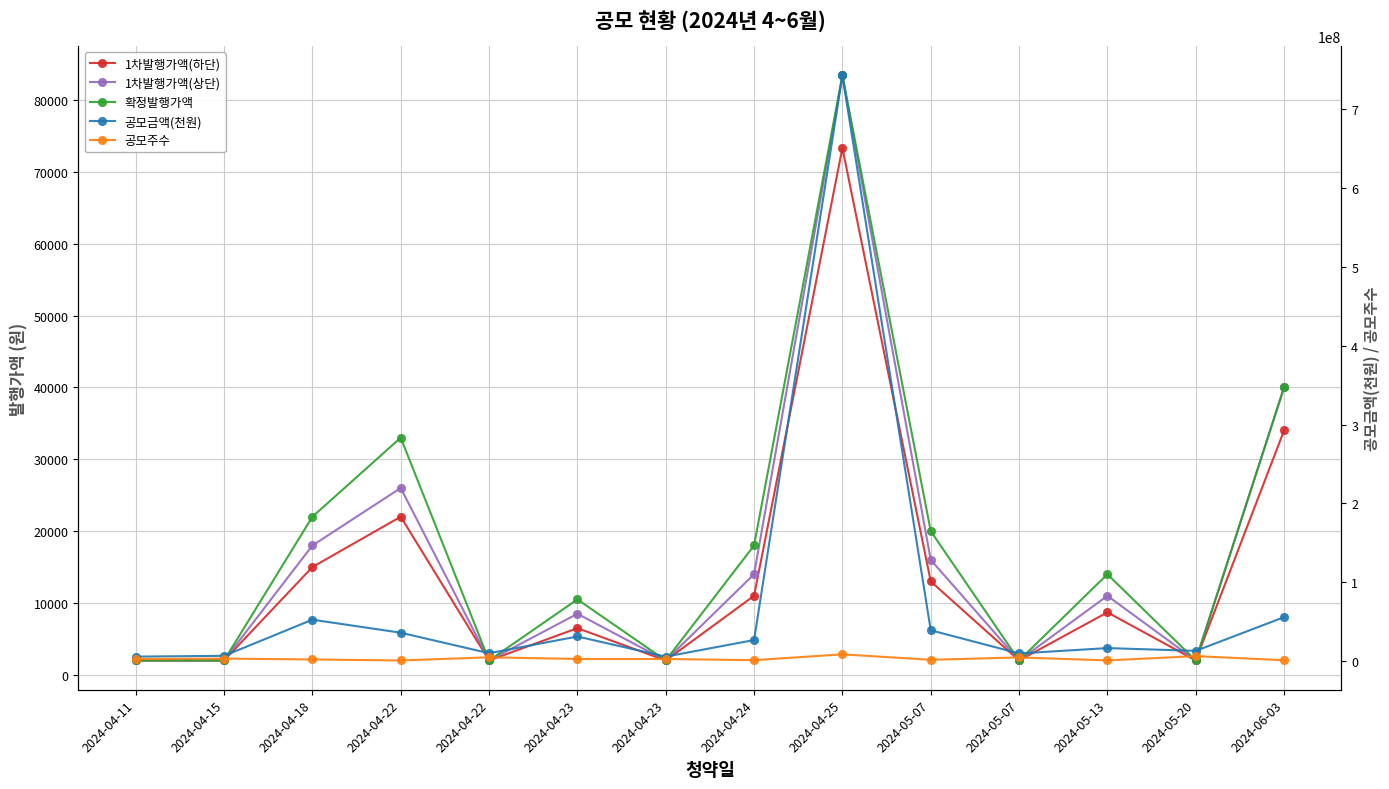

How many values in the 1차발행가액(하단) series exceed 8700?

6